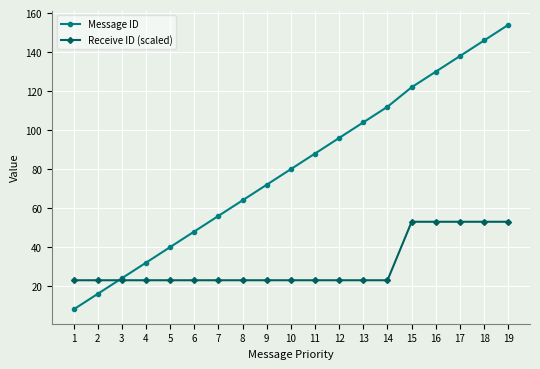

What is the average value of the Message ID series?

81